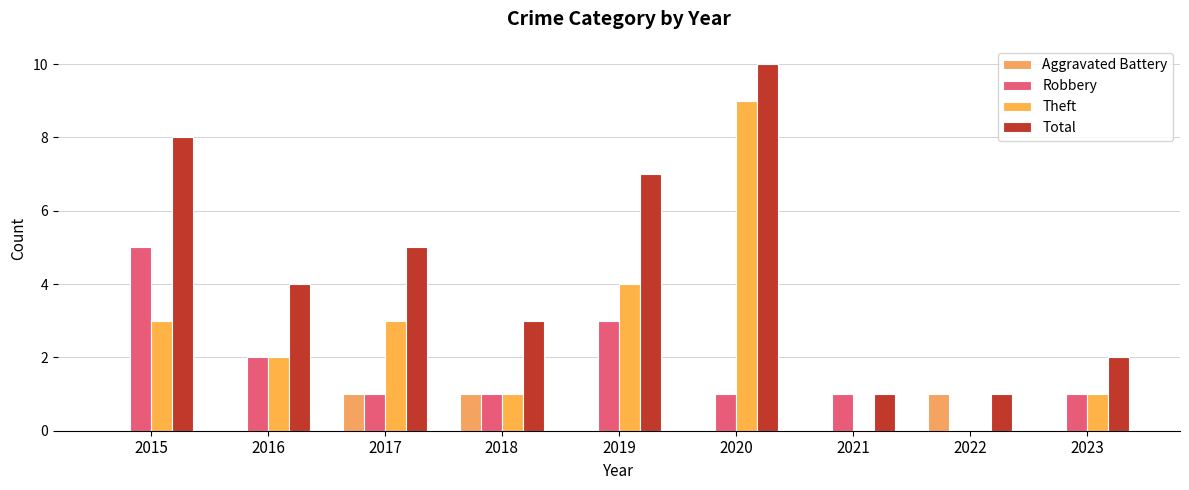

Is it true that Aggravated Battery equals 0 at 2021?

True